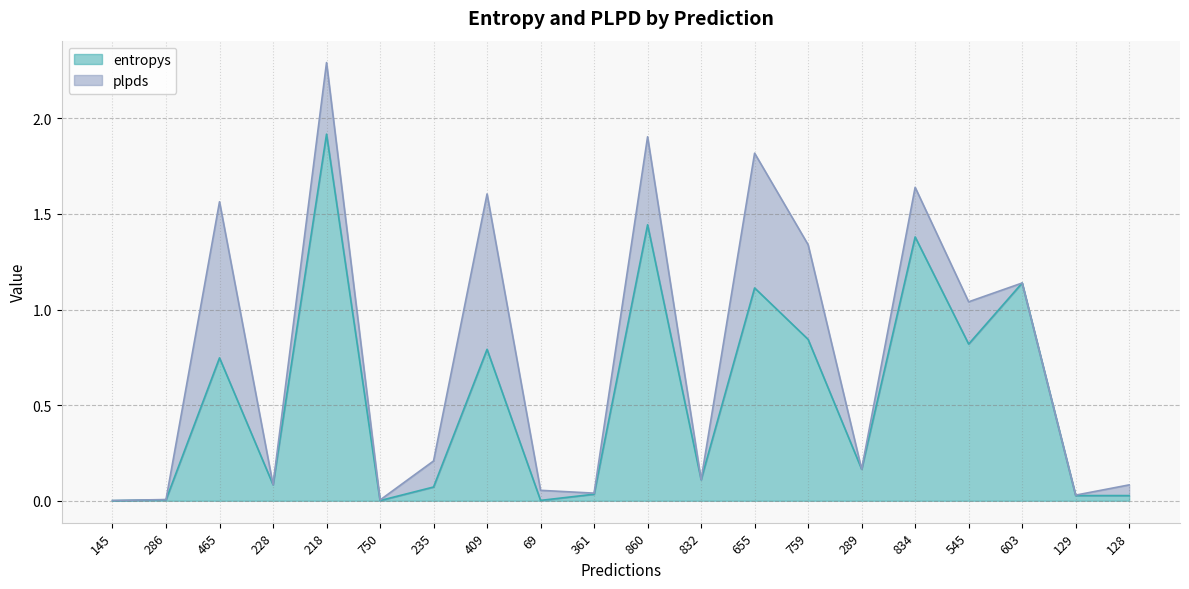

How many points are lower than both their immediate neighbors (excluding endpoints)?

6